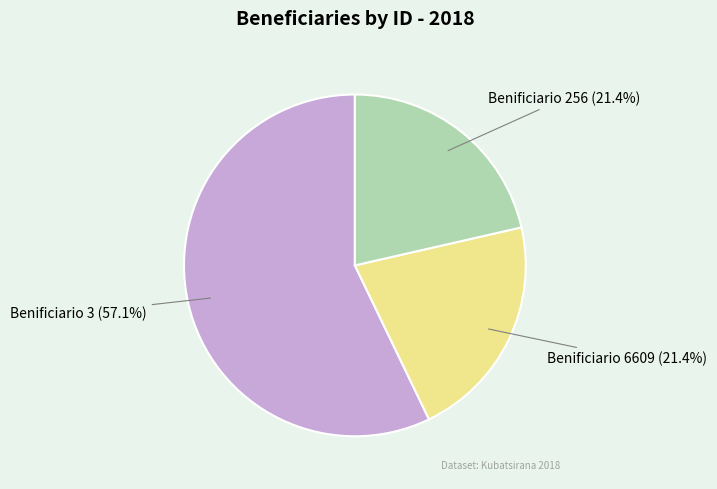

What is the majority slice?

Benificiario 3